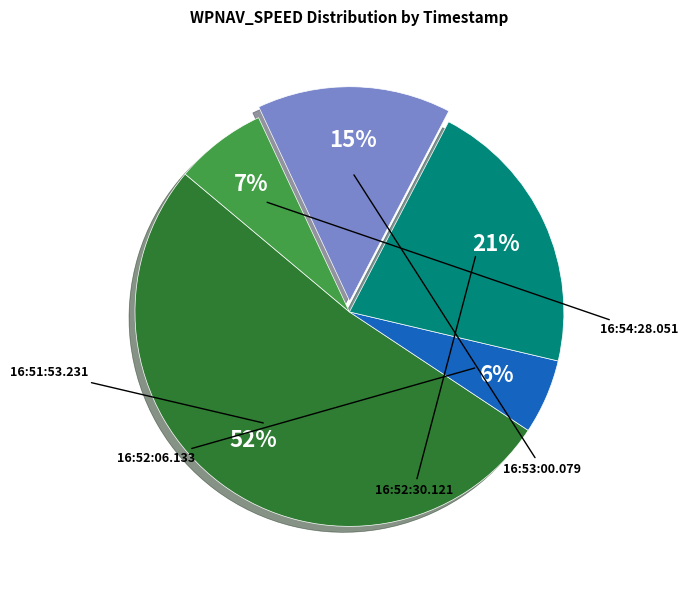

To the nearest percent, what is the difference between the largest and smallest slice percentages?

46%